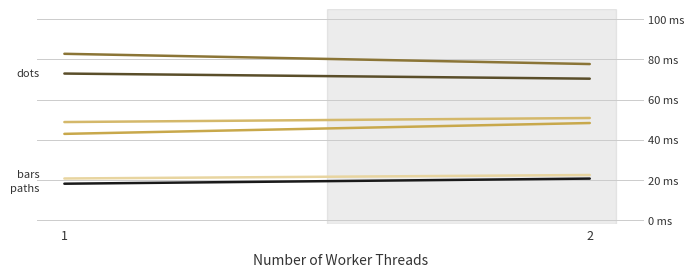

Reading left to right, extract all data points from this chart.

dots: 1=73.0	2=70.4
col_3: 1=82.8	2=77.7
col_4: 1=42.9	2=48.3
col_6: 1=48.8	2=50.8
bars: 1=20.7	2=22.4
paths: 1=18.1	2=20.6